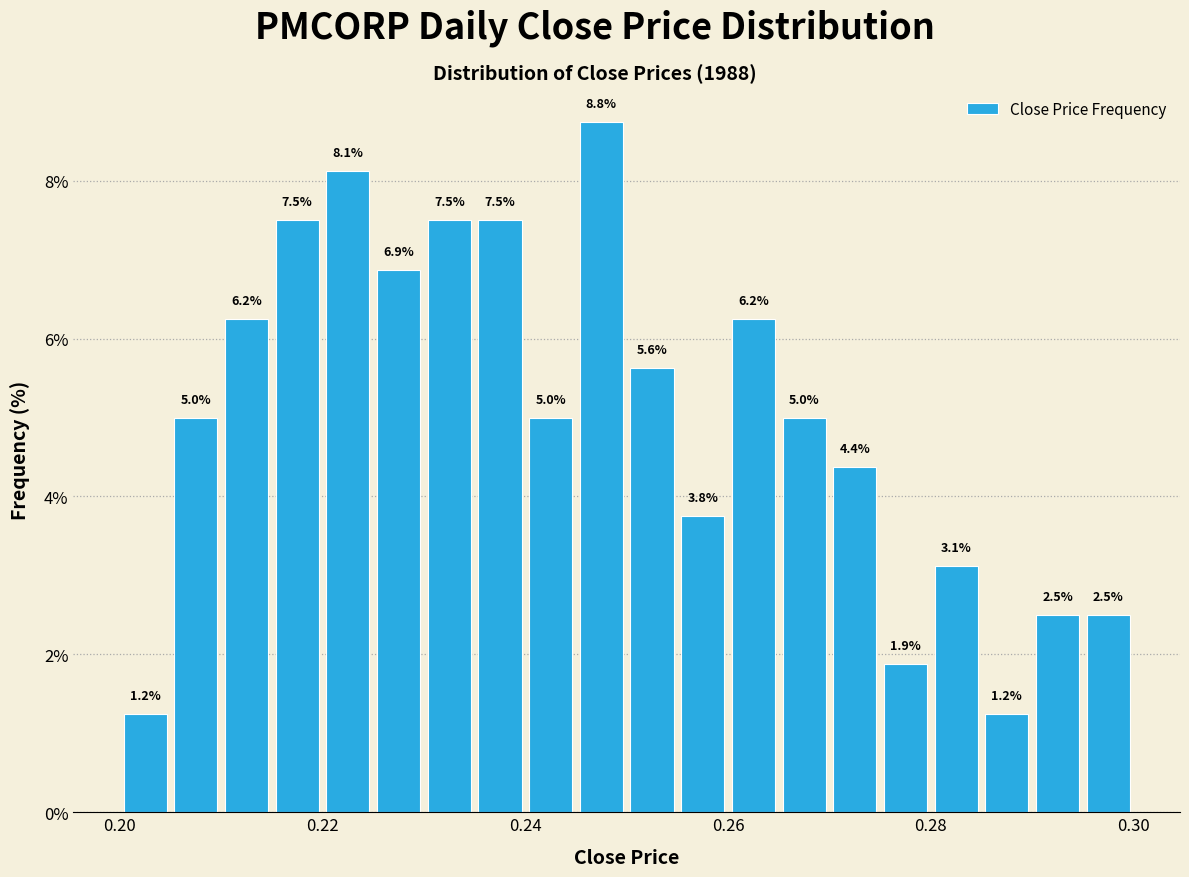

Around what value on the x-axis is the tallest bar? Give the approximate position of its centre, as read against the axis.

0.248